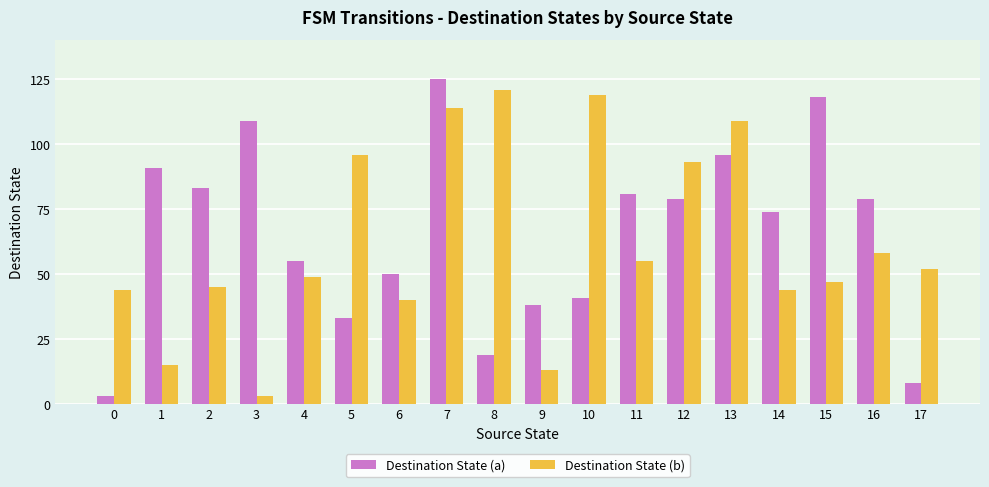

At 15, list the series in order from smallest to largest.

Destination State (b), Destination State (a)